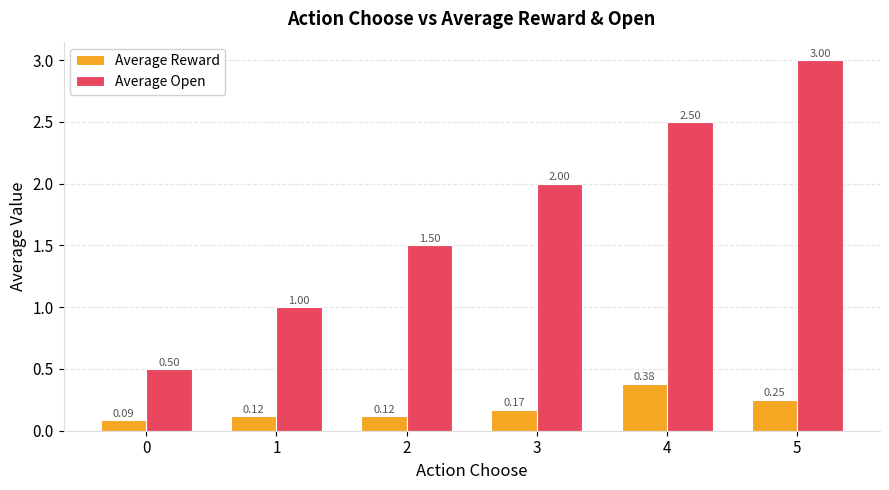

What is the sum of the Average Open values at 3 and 0?

2.5